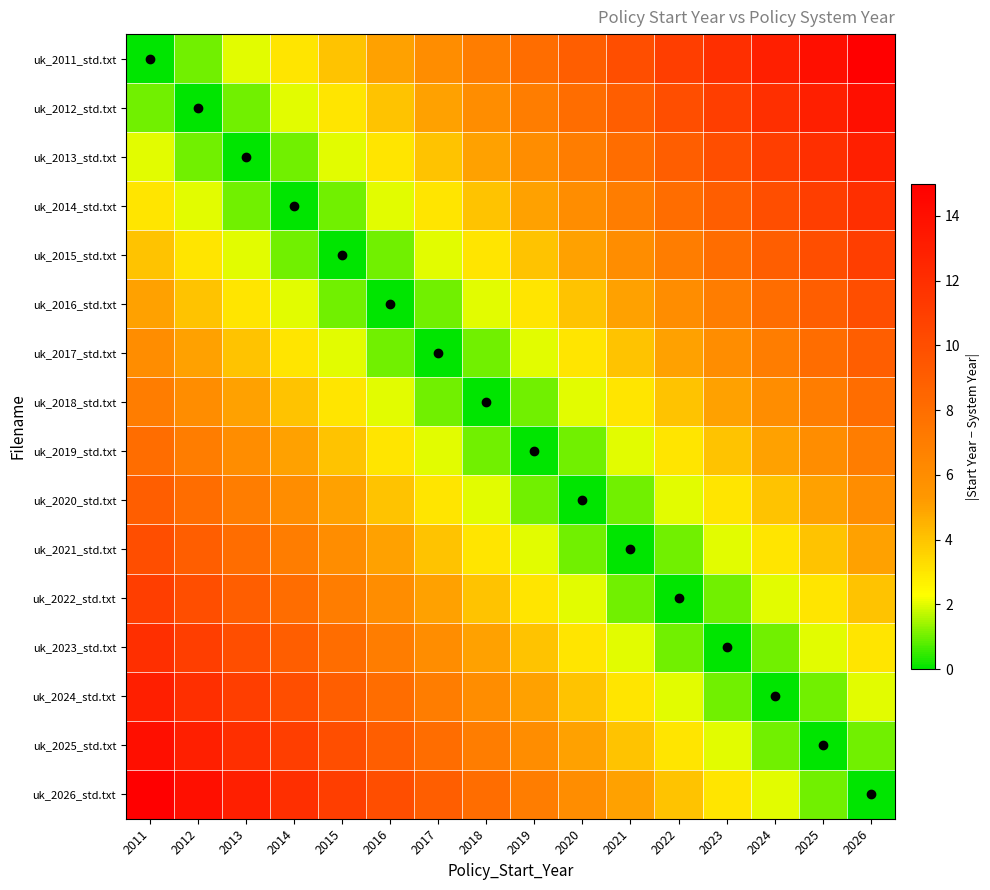

Which series has the largest range (max minus min)?

uk_2011_std.txt